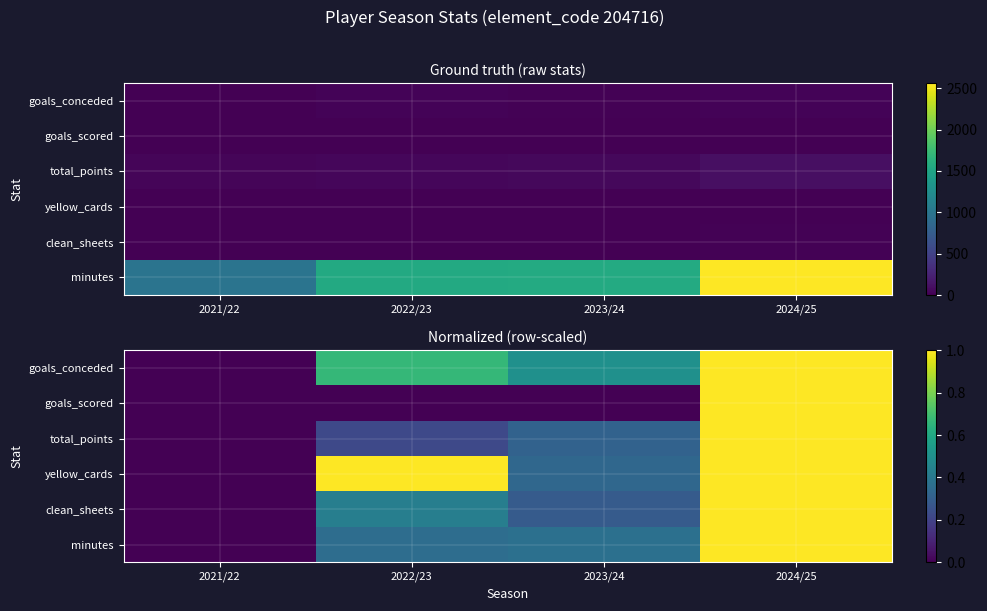

Between 2021/22 and 2024/25, which is larger?

2024/25